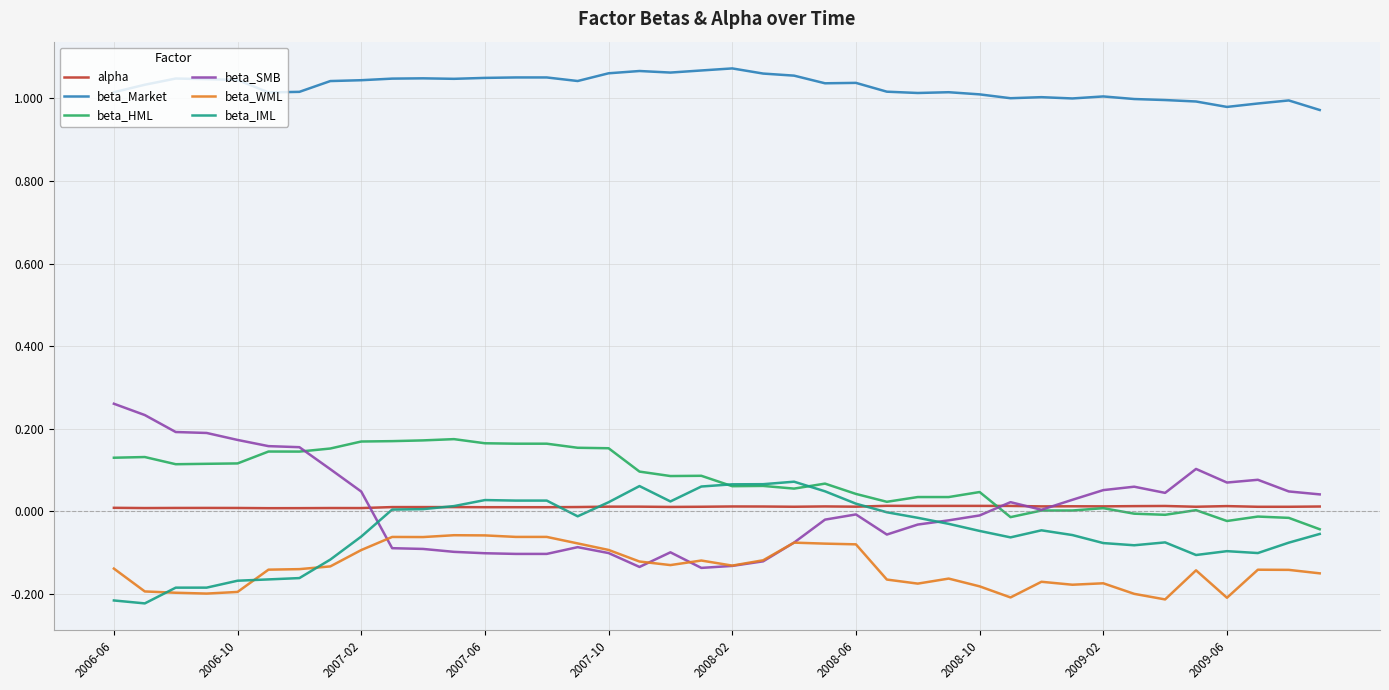

Which series has the largest total across all categories?

beta_Market